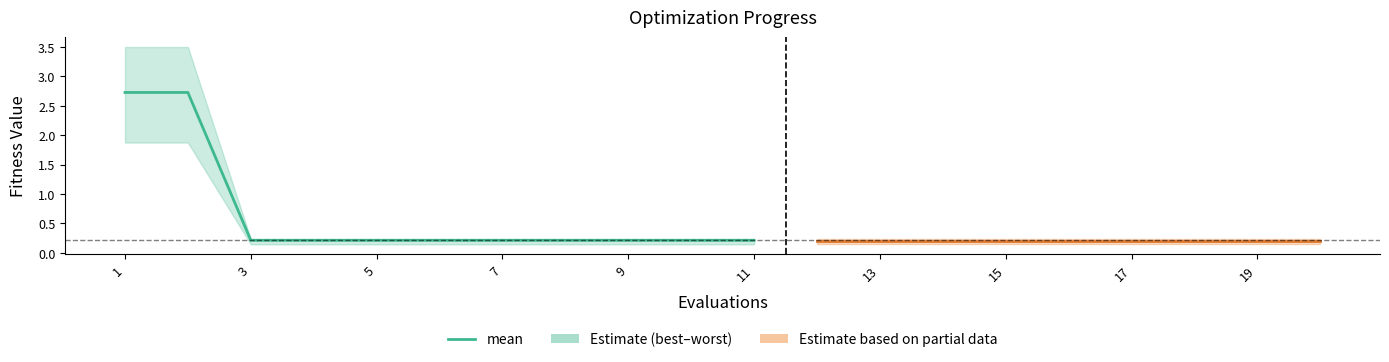

Which category has the highest value across all series?

1